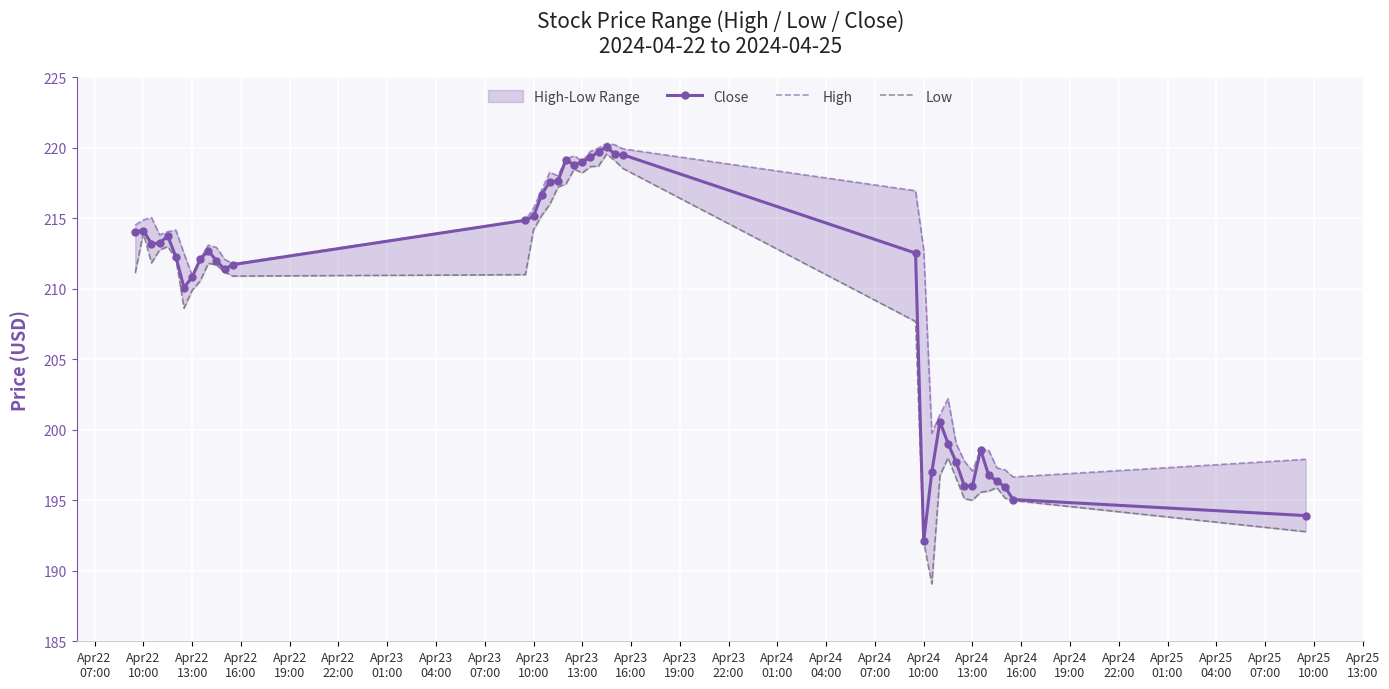

What is the lowest value of the Close series?

192.1